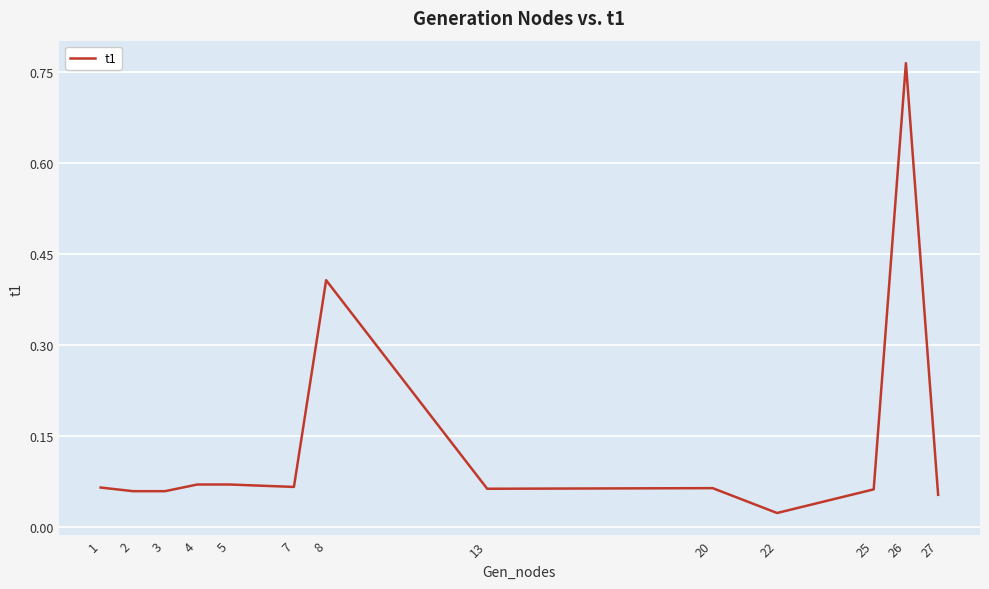

Which category has the highest value across all series?

26